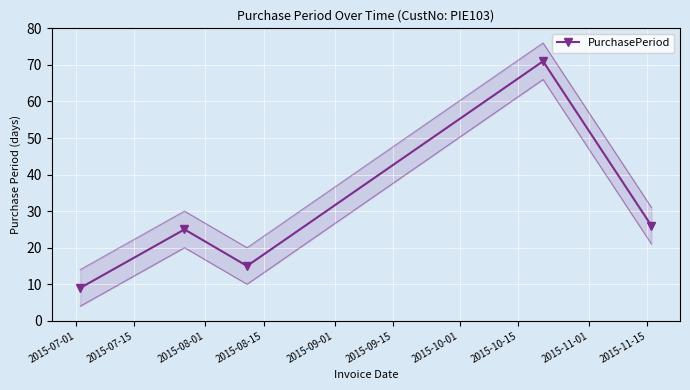

How many lines are shown in the chart?

1